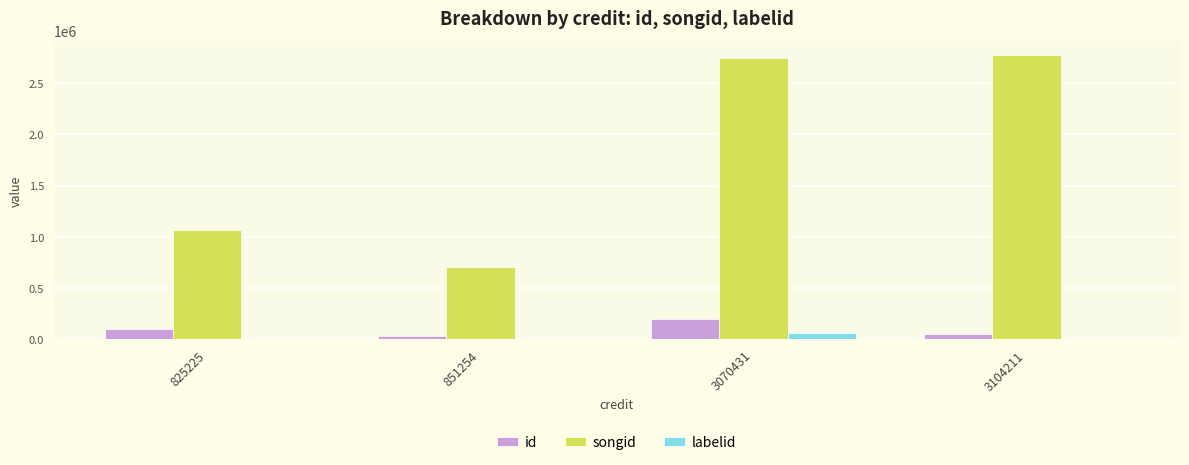

The value of id at 851254 is 34317. True or false?

True